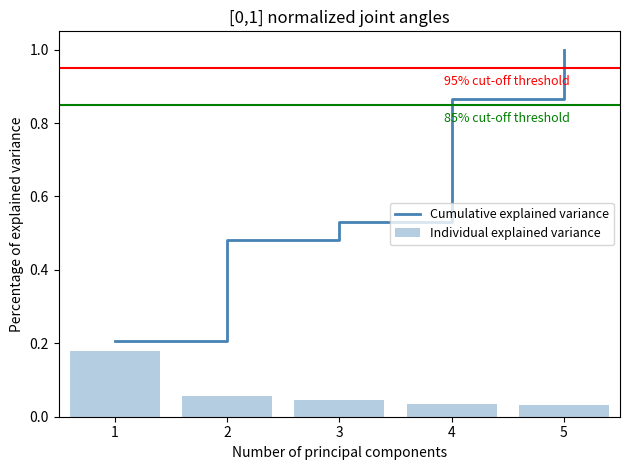

The Cumulative explained variance series shows 0.2 at 1. True or false?

True